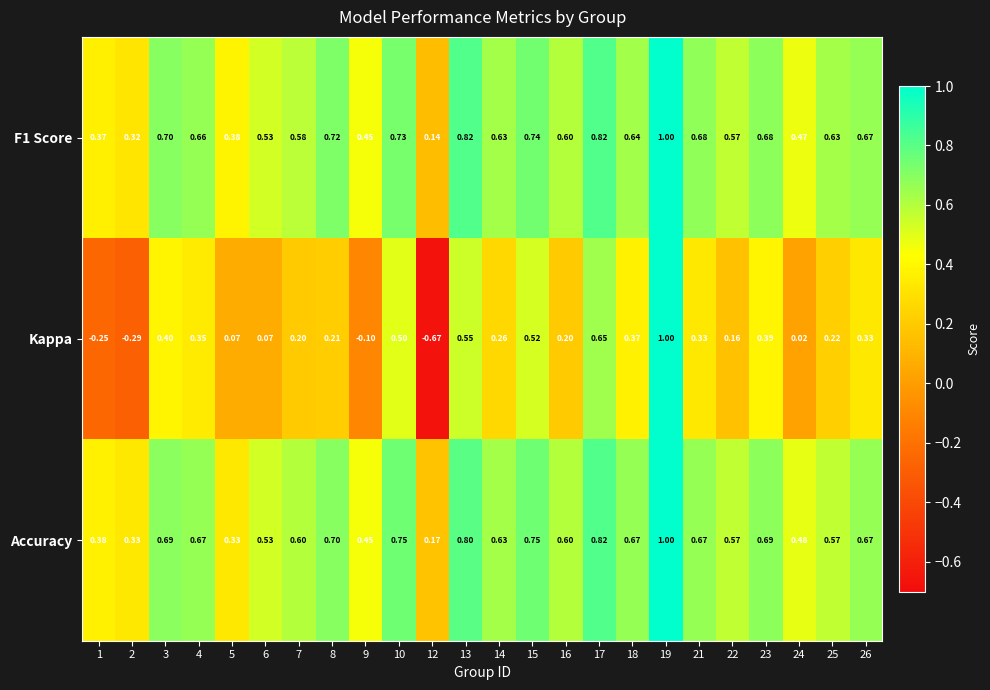

Is the value of Accuracy at 16 greater than the value of Kappa at 13?

Yes